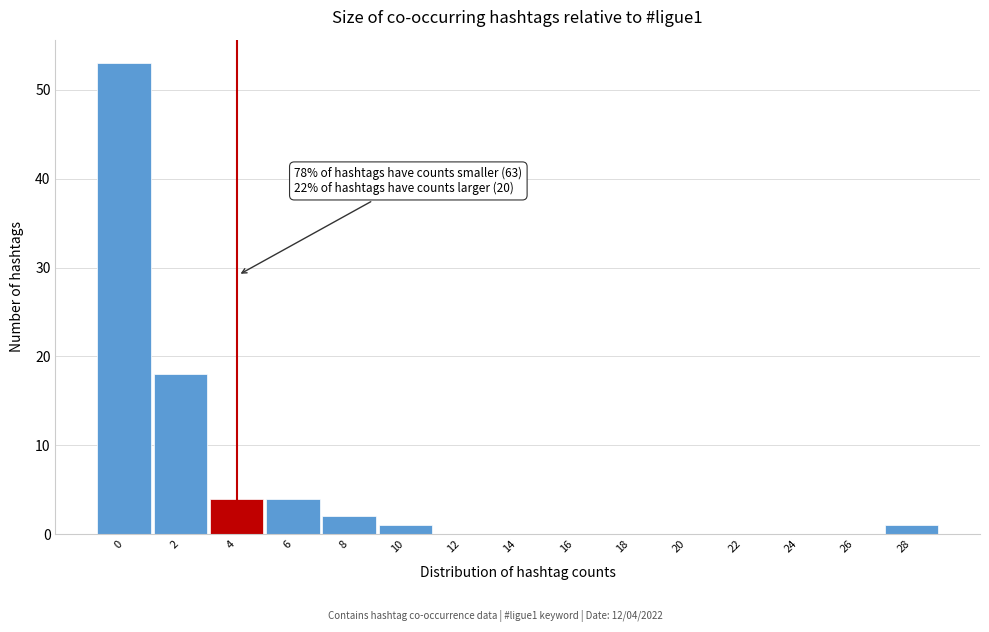

Reading left to right, list all the values displayed in this chart.

0=53	2=18	4=4	6=4	8=2	10=1	12=0	14=0	16=0	18=0	20=0	22=0	24=0	26=0	28=1